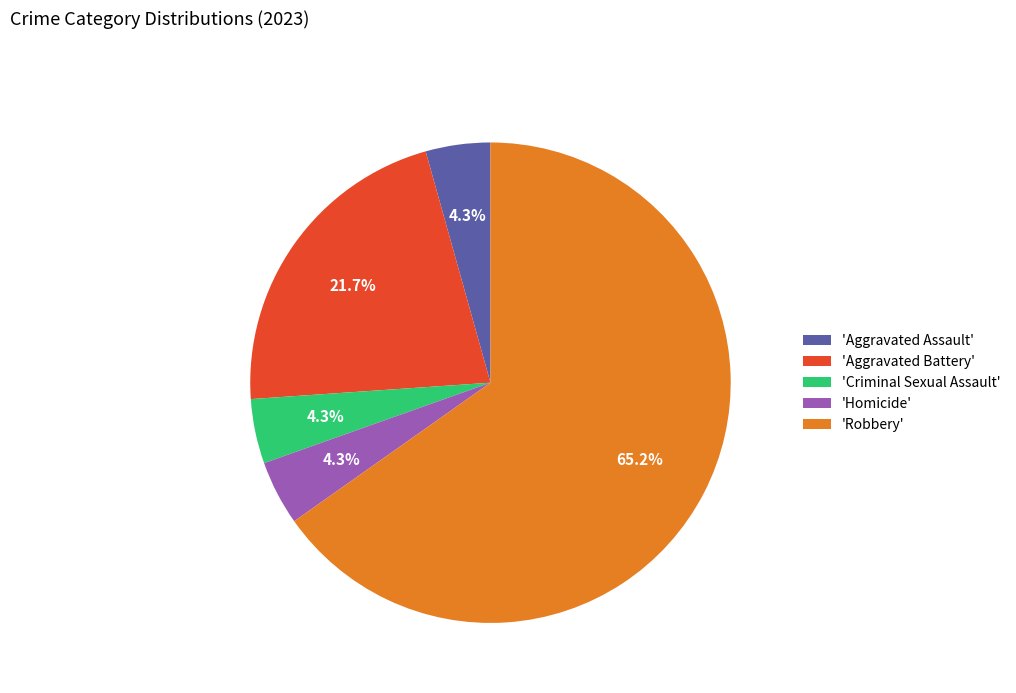

Is the sum of 'Aggravated Battery' and 'Criminal Sexual Assault' greater than half?

No